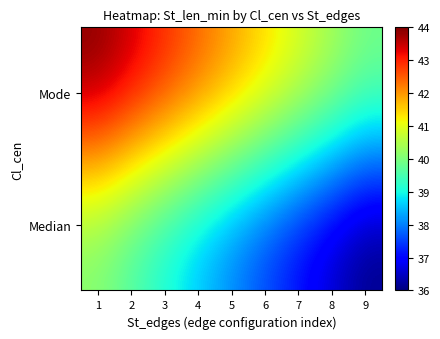

At which category is the sum across all series the highest?

1